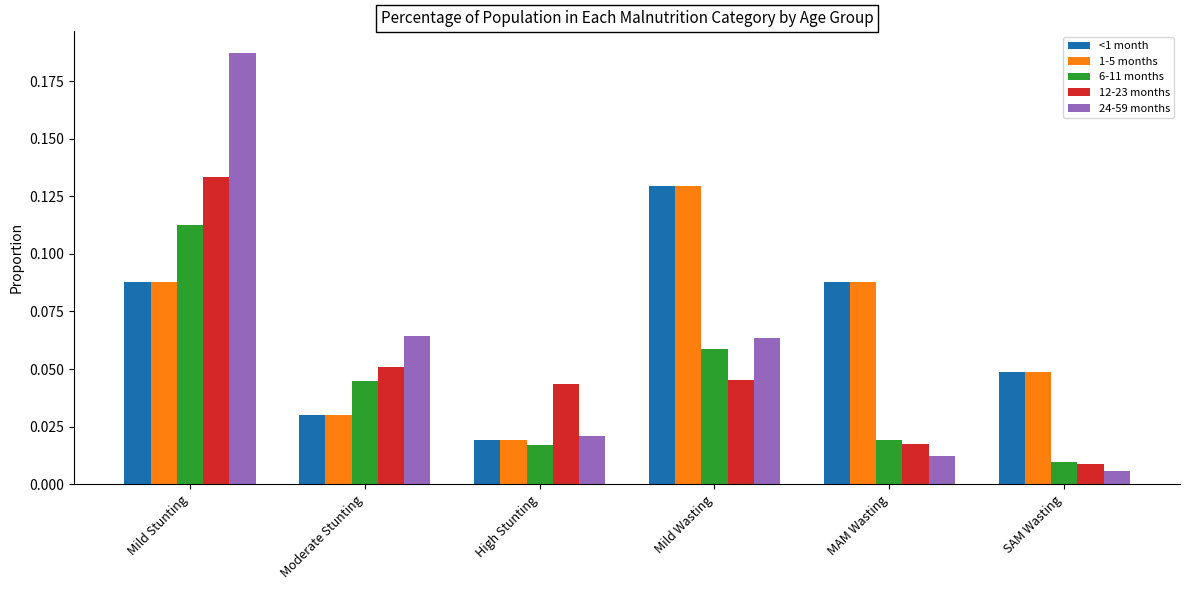

What is the total value across all series at Mild Wasting?

0.4